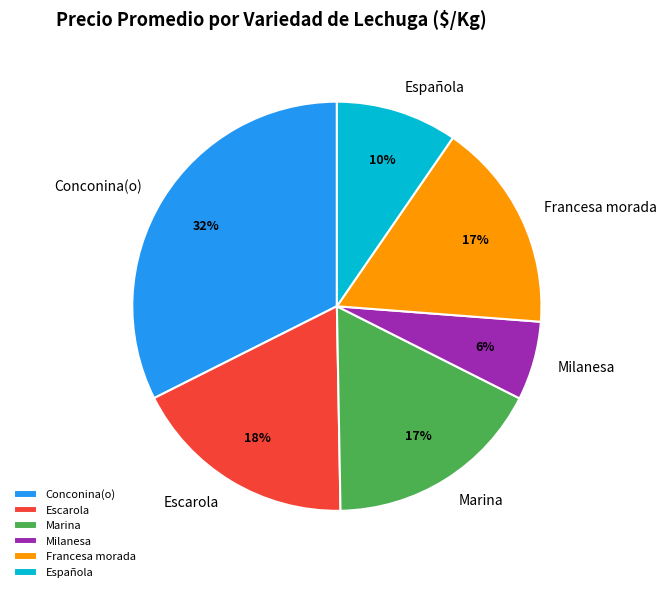

Is there a majority slice in this chart?

No